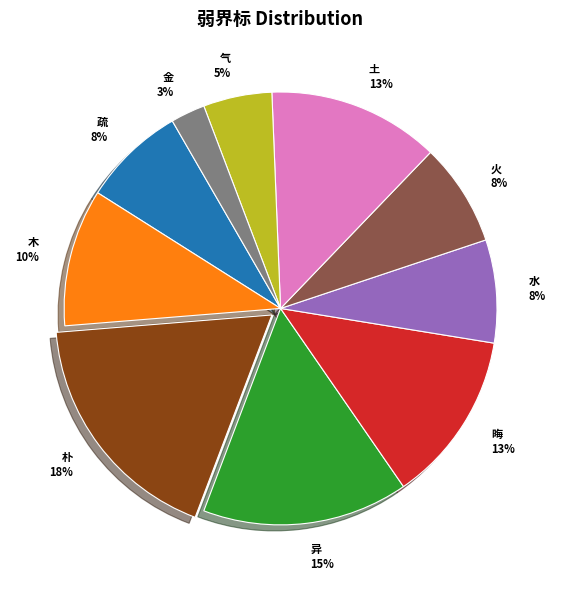

Is it true that 异 is 30% of the pie?

False